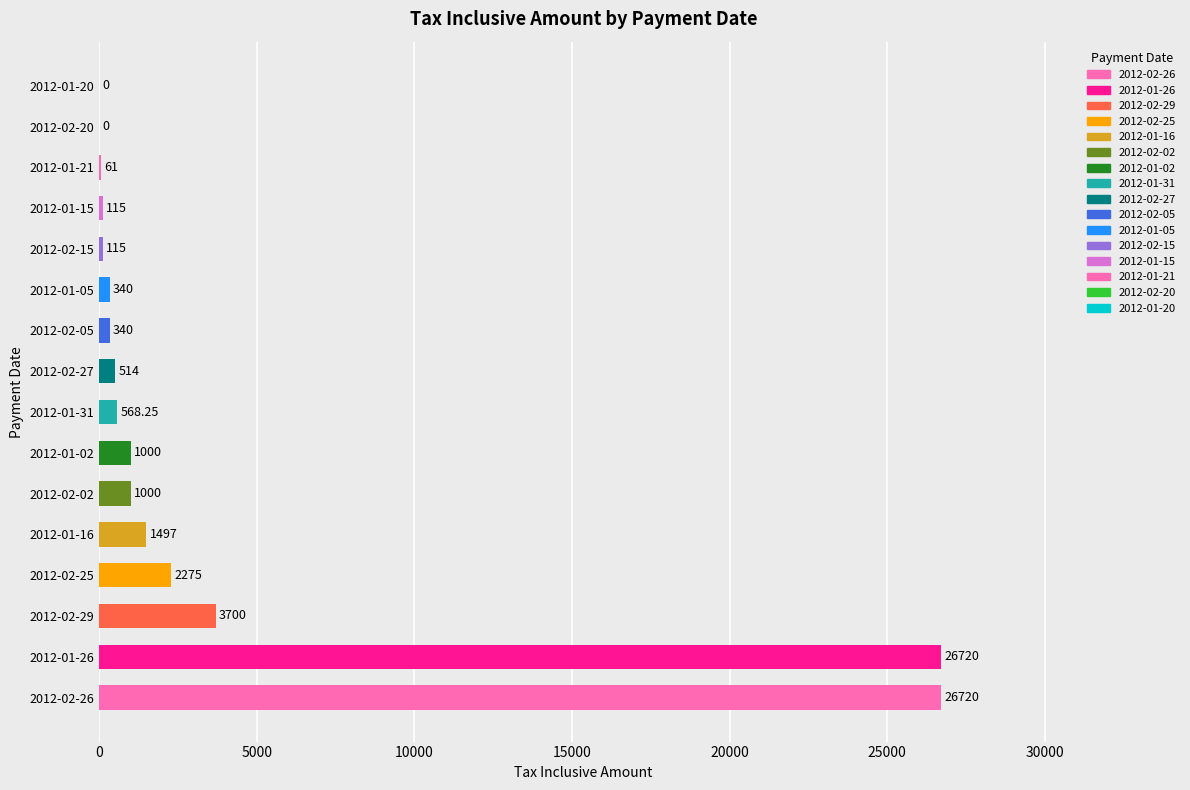

What is the ratio of the value at 2012-01-15 to the value at 2012-02-05?

0.3